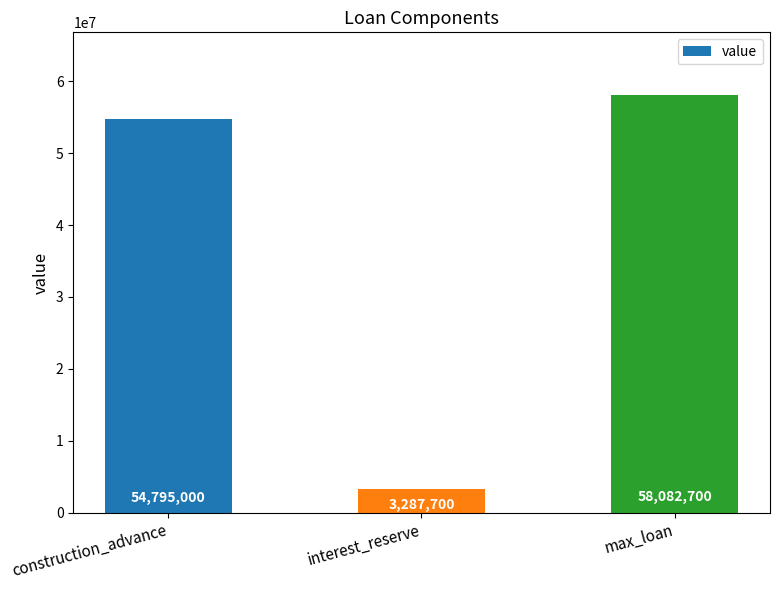

Reading left to right, extract all data points from this chart.

construction_advance=54795000	interest_reserve=3287700	max_loan=58082700